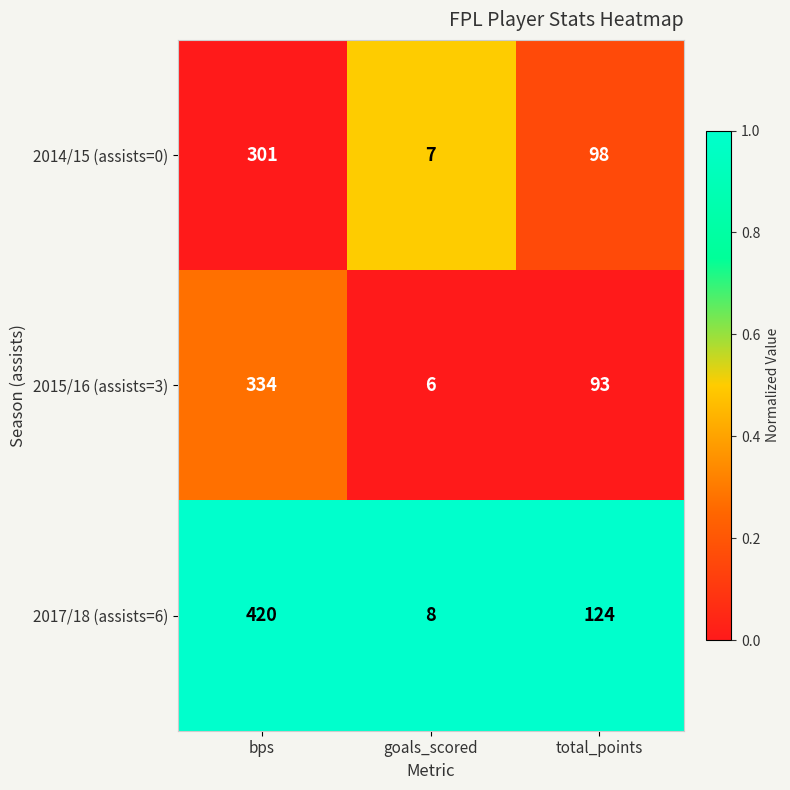

Is the value of 2014/15 (assists=0) at total_points greater than the value of 2017/18 (assists=6) at total_points?

No